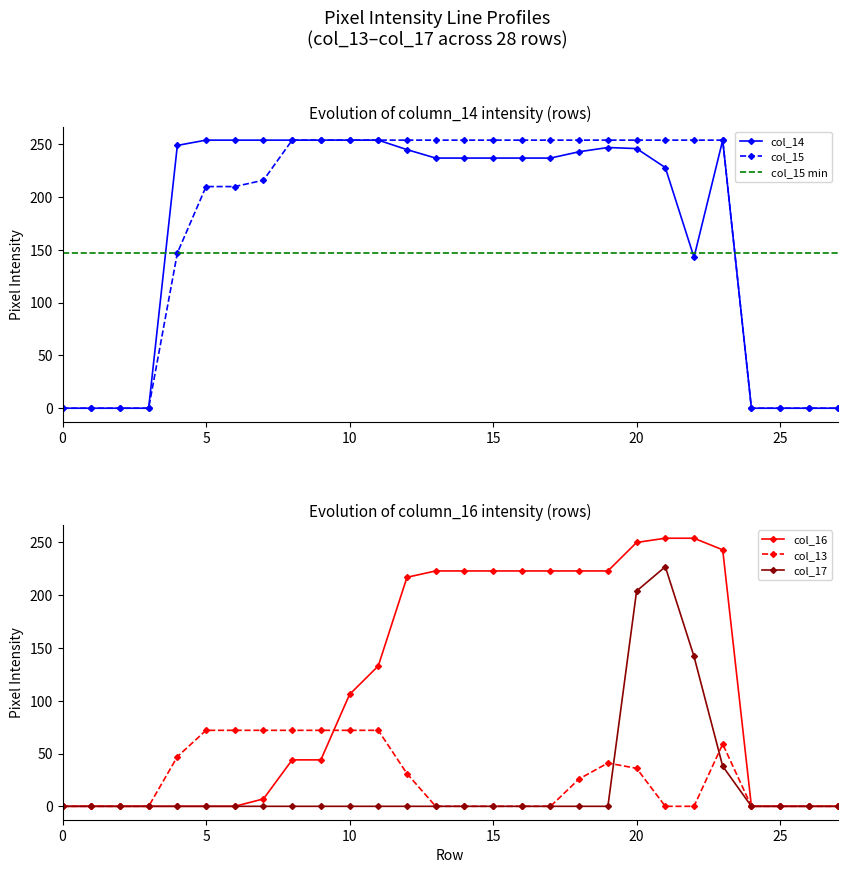

At which label does col_16 first exceed 106?

11